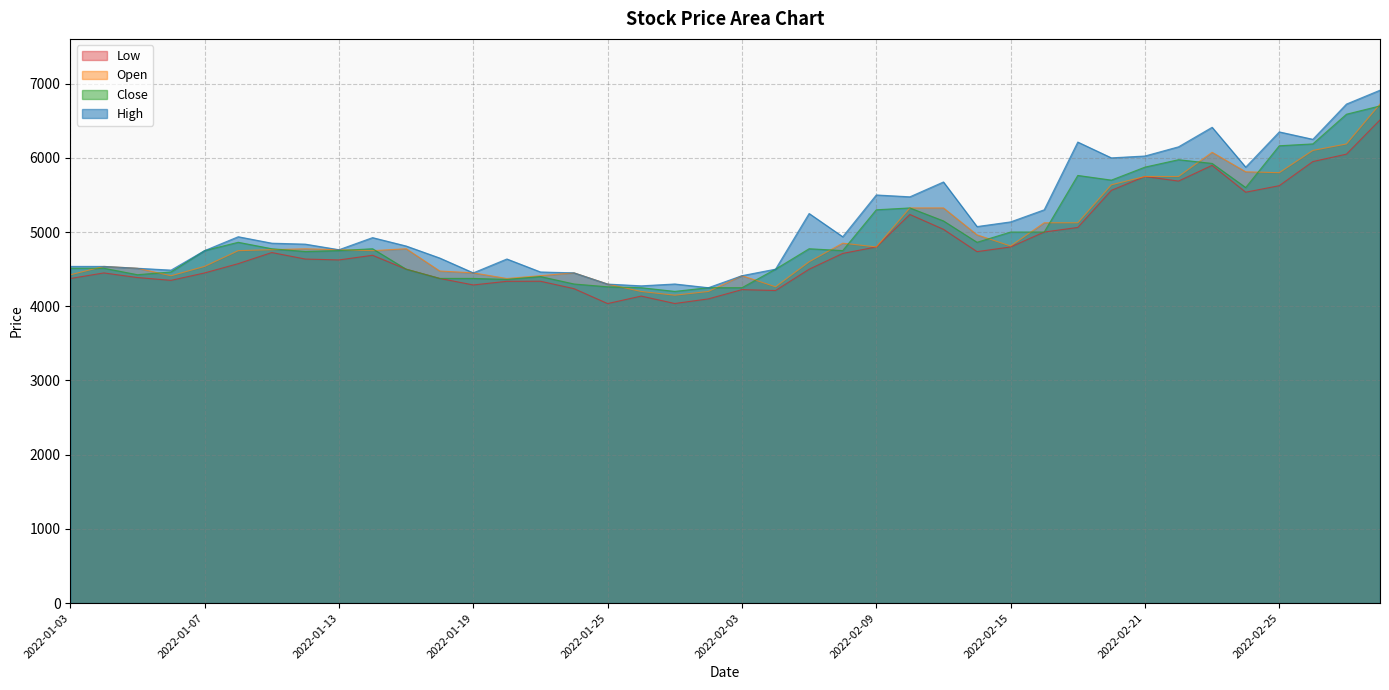

What is the lowest value of the Low series?

4037